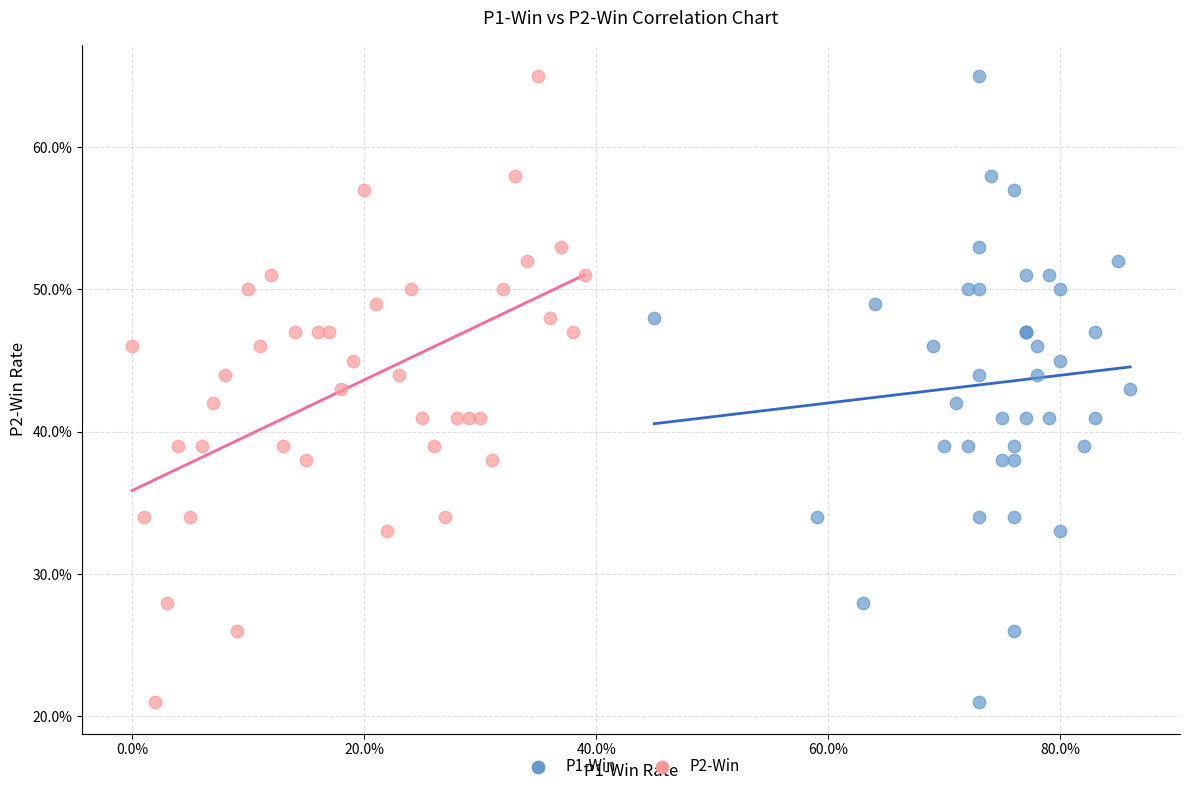

What are all the series names shown in the legend?

P1-Win, P2-Win